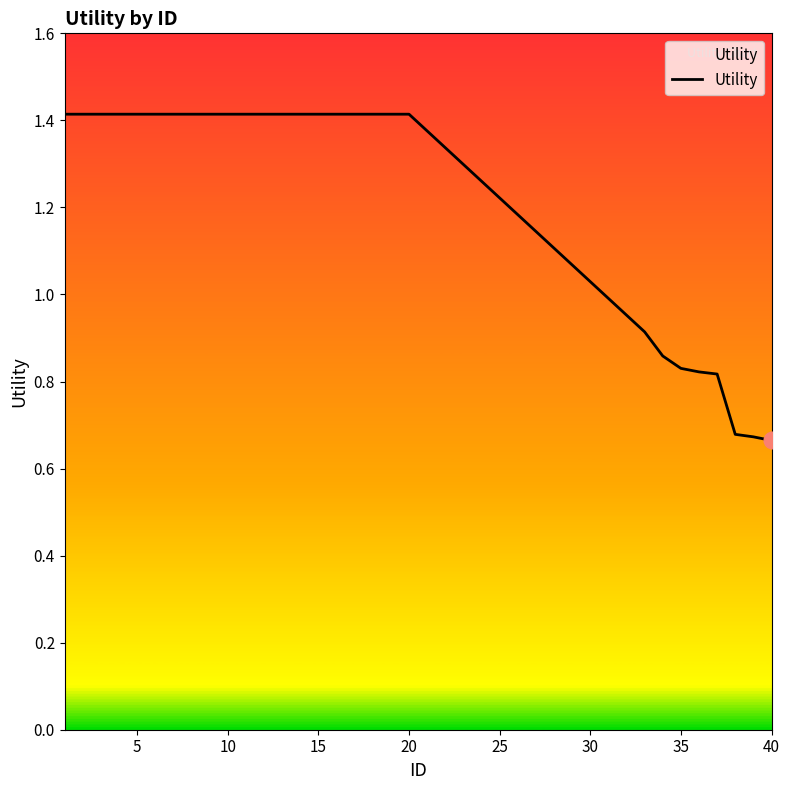

Does the chart have visible grid lines?

No